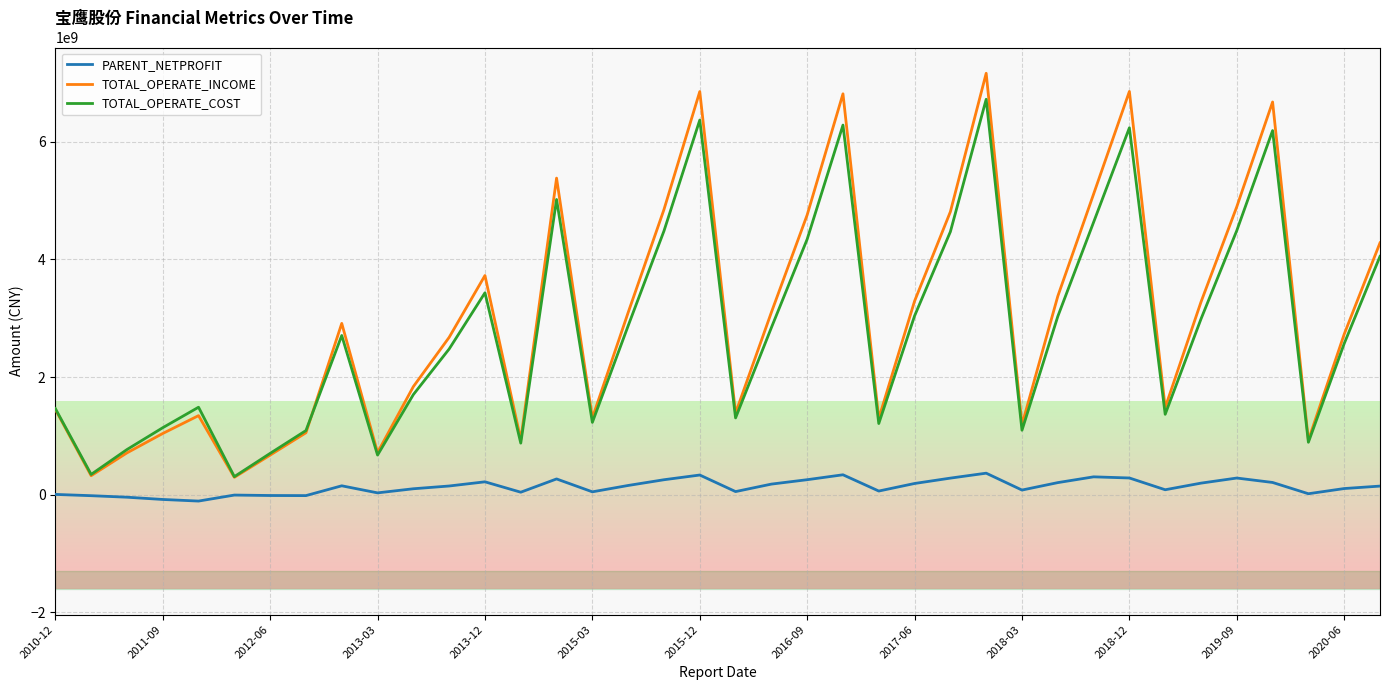

True or false: PARENT_NETPROFIT and TOTAL_OPERATE_COST cross at least once.

False